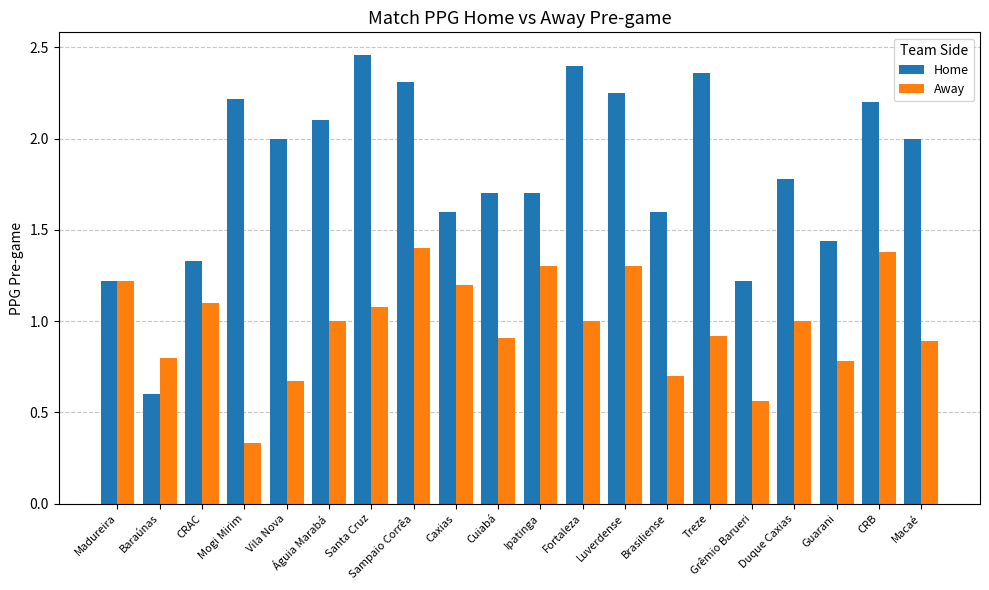

The Away series shows 0.9 at Macaé. True or false?

True